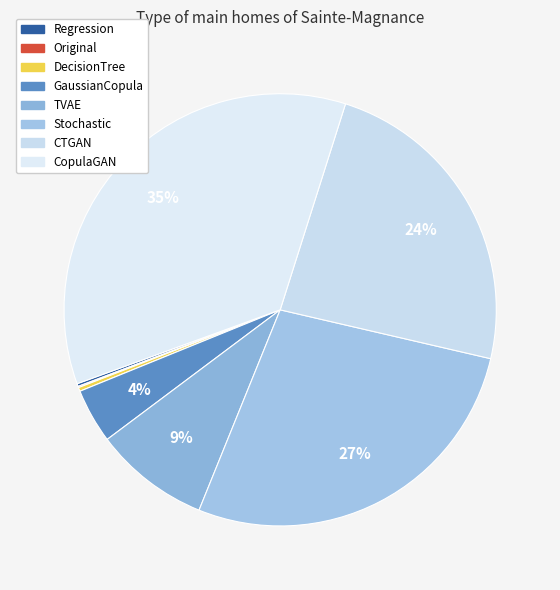

To the nearest percent, what portion does CTGAN represent?

24%